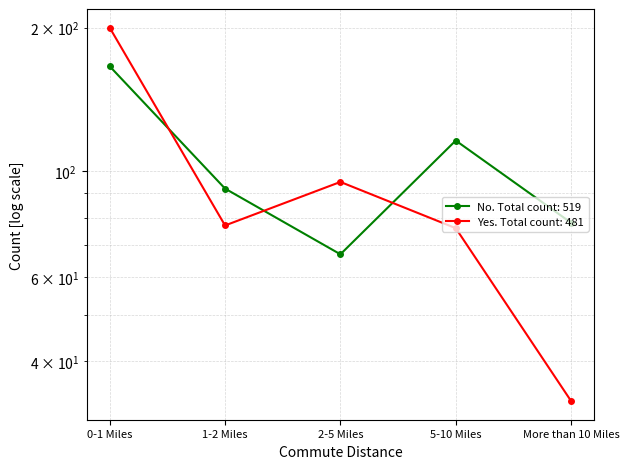

What is the difference between the Yes (Count) values at 2-5 Miles and 5-10 Miles?

19